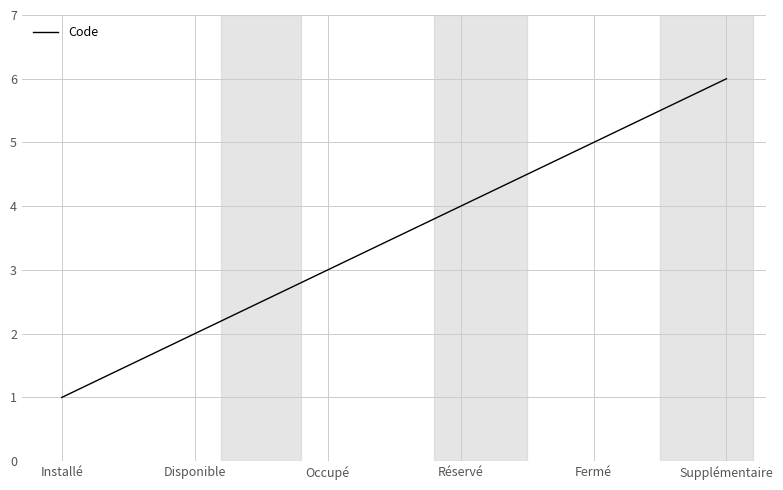

Reading left to right, extract all data points from this chart.

1	2	3	4	5	6